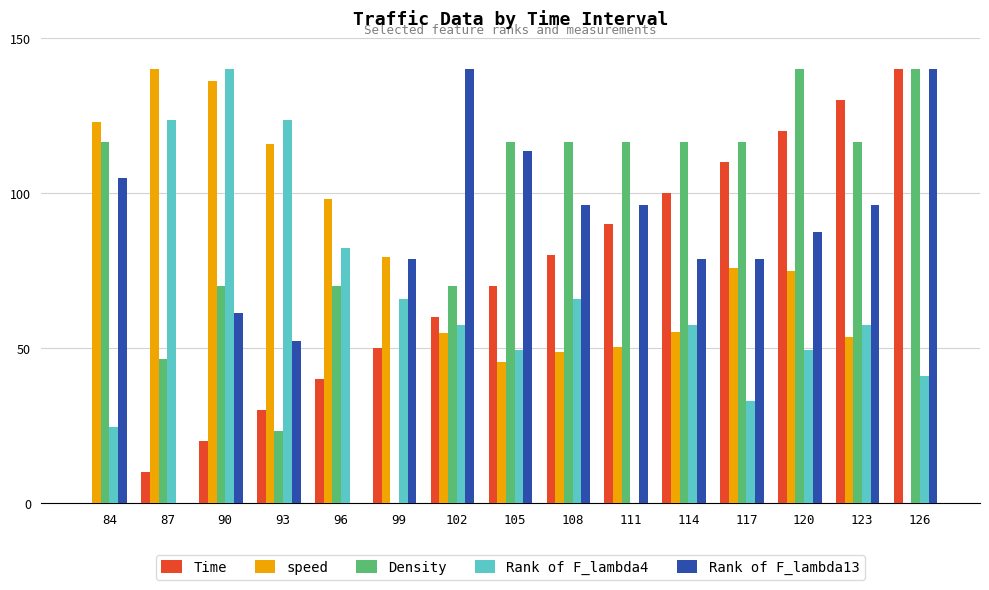

Between 99 and 108, which series saw the biggest shift?

Density